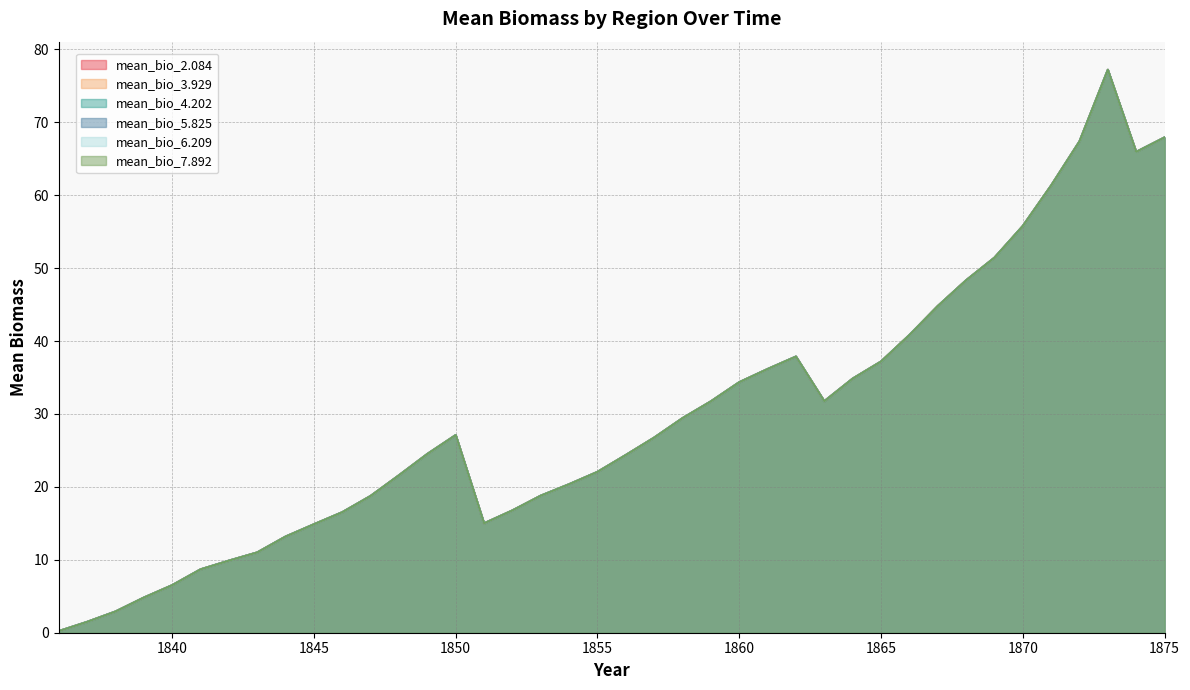

The mean_bio_4.202 series shows 5.1 at 1838. True or false?

False